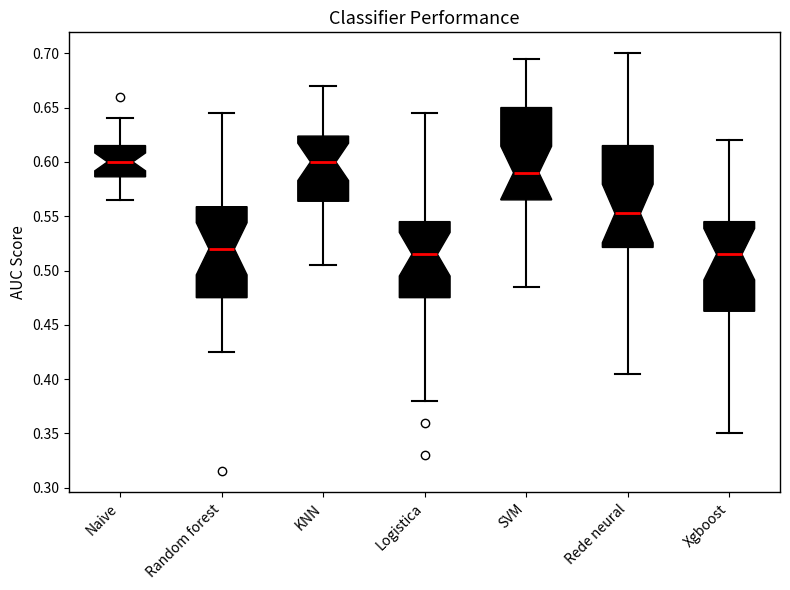

Reading left to right, transcribe this box plot: for each box, give where its median line is, the range the box spans, and where its two whiskers end, as read against the y-axis. The values are not printed on the chart, so give them approximately, as read against the axis.

Naive: median 0.600, box 0.585 to 0.615, whiskers 0.565 to 0.640
Random forest: median 0.520, box 0.475 to 0.560, whiskers 0.425 to 0.645
KNN: median 0.600, box 0.565 to 0.625, whiskers 0.505 to 0.670
Logistica: median 0.515, box 0.475 to 0.545, whiskers 0.380 to 0.645
SVM: median 0.590, box 0.565 to 0.650, whiskers 0.485 to 0.695
Rede neural: median 0.555, box 0.520 to 0.615, whiskers 0.405 to 0.700
Xgboost: median 0.515, box 0.465 to 0.545, whiskers 0.350 to 0.620